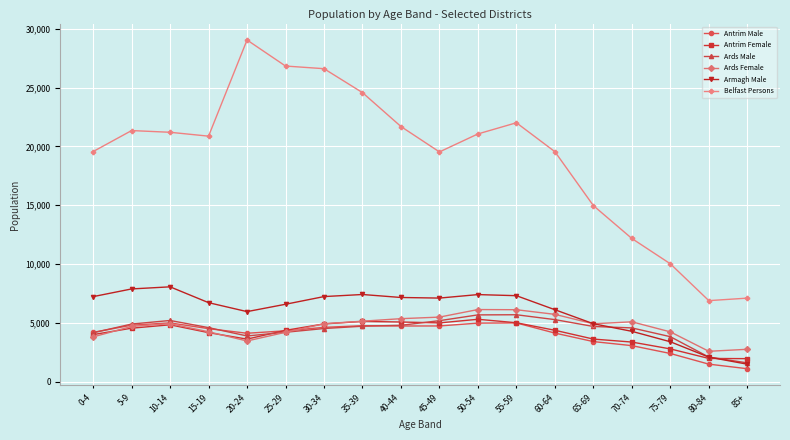

Is the value of Antrim Female at 80-84 greater than the value of Armagh Male at 35-39?

No